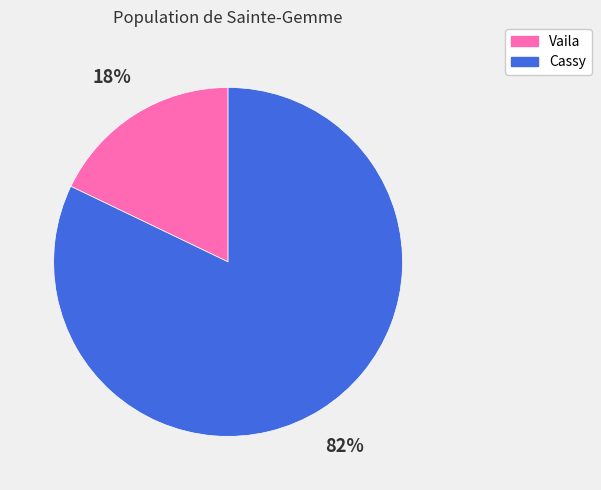

Does Vaila represent more than half of the total?

No